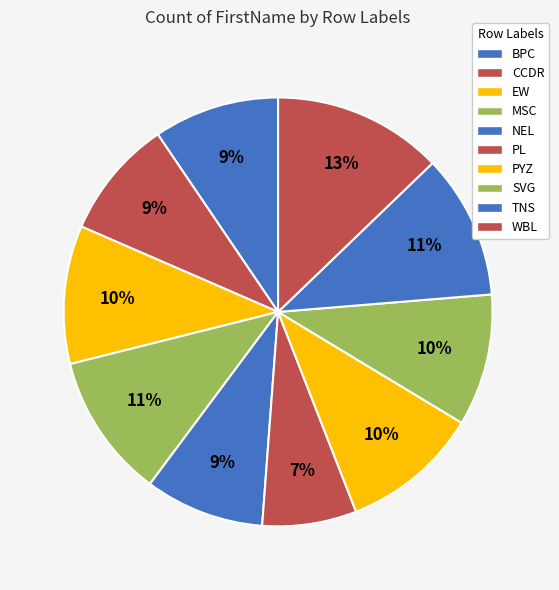

Is there any slice that represents more than half of the pie?

No